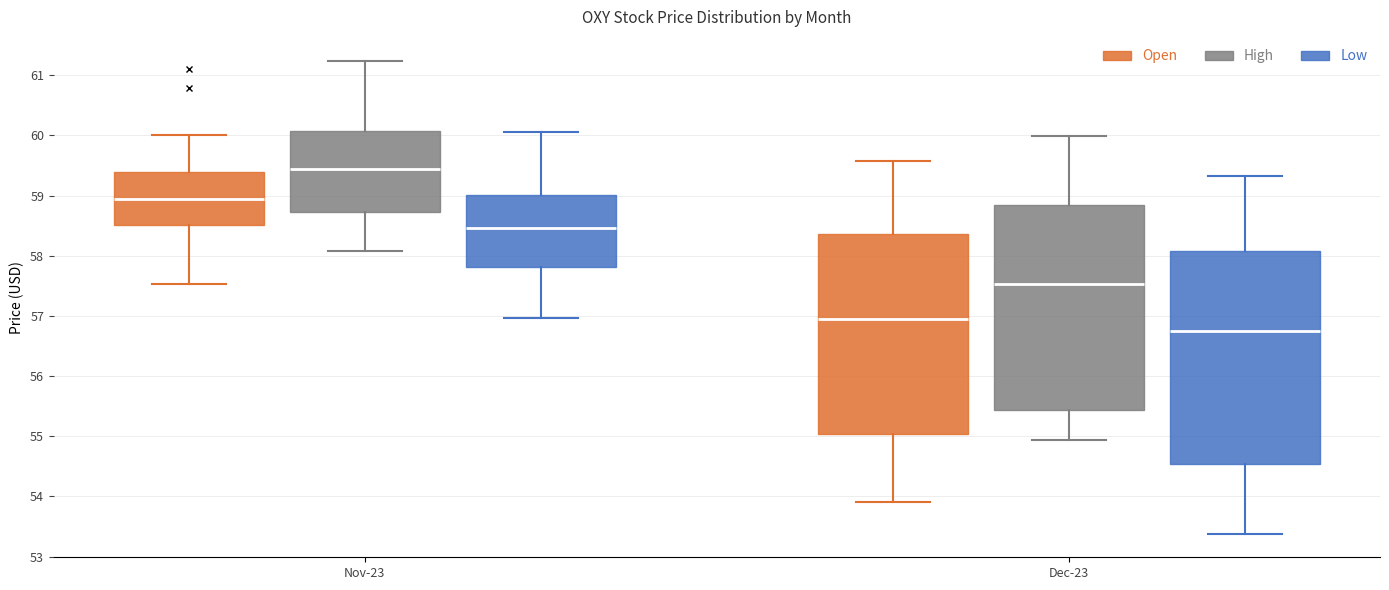

Reading left to right, read every box against the y-axis: the position of its median line, the range the box covers, and the ends of its whiskers. The values are not printed on the chart, so give them approximately, as read against the axis.

Nov-23 (Open): median 58.9, box 58.5 to 59.4, whiskers 57.5 to 60.0
Nov-23 (High): median 59.4, box 58.7 to 60.1, whiskers 58.1 to 61.2
Nov-23 (Low): median 58.5, box 57.8 to 59.0, whiskers 57.0 to 60.1
Dec-23 (Open): median 56.9, box 55.0 to 58.4, whiskers 53.9 to 59.6
Dec-23 (High): median 57.5, box 55.4 to 58.8, whiskers 54.9 to 60.0
Dec-23 (Low): median 56.7, box 54.5 to 58.1, whiskers 53.4 to 59.3